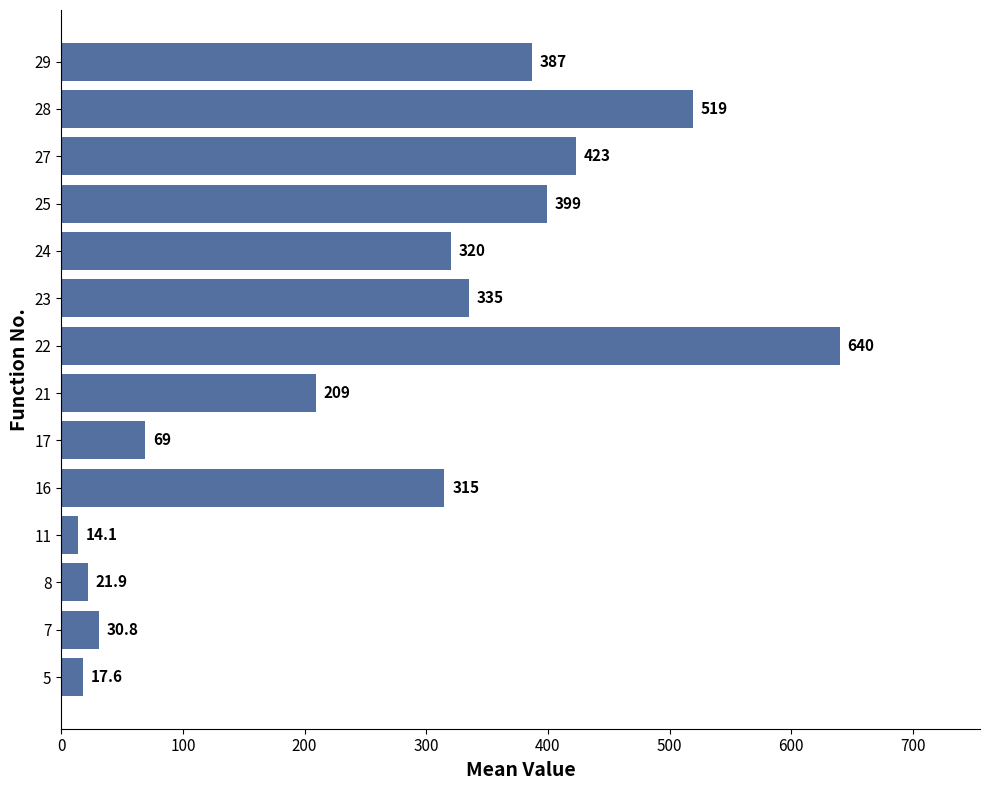

How many data points does each series have?

14